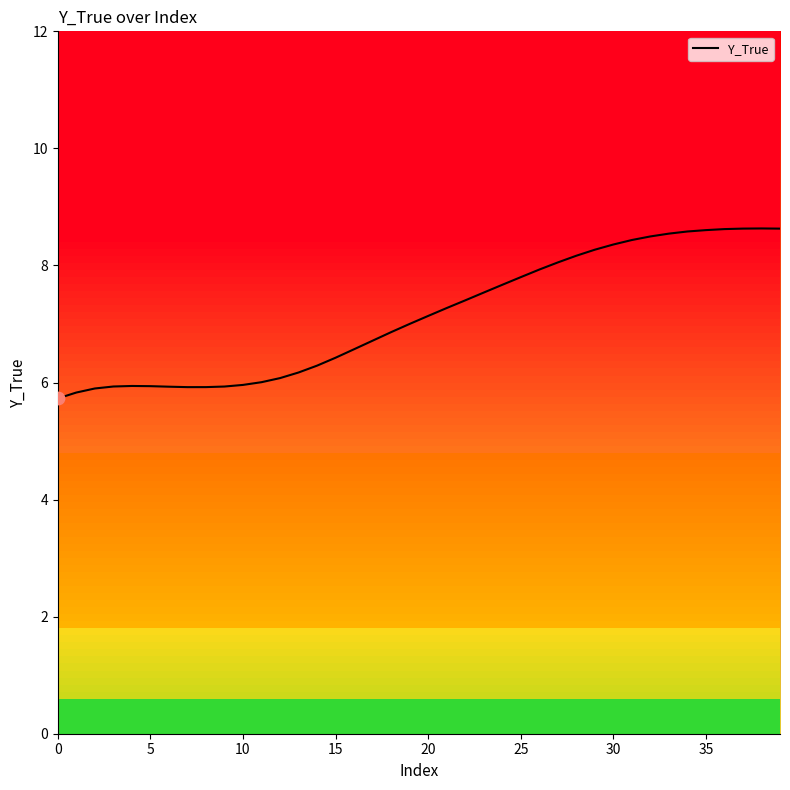

True or false: Y_True has a value of 4.1 at 30.

False